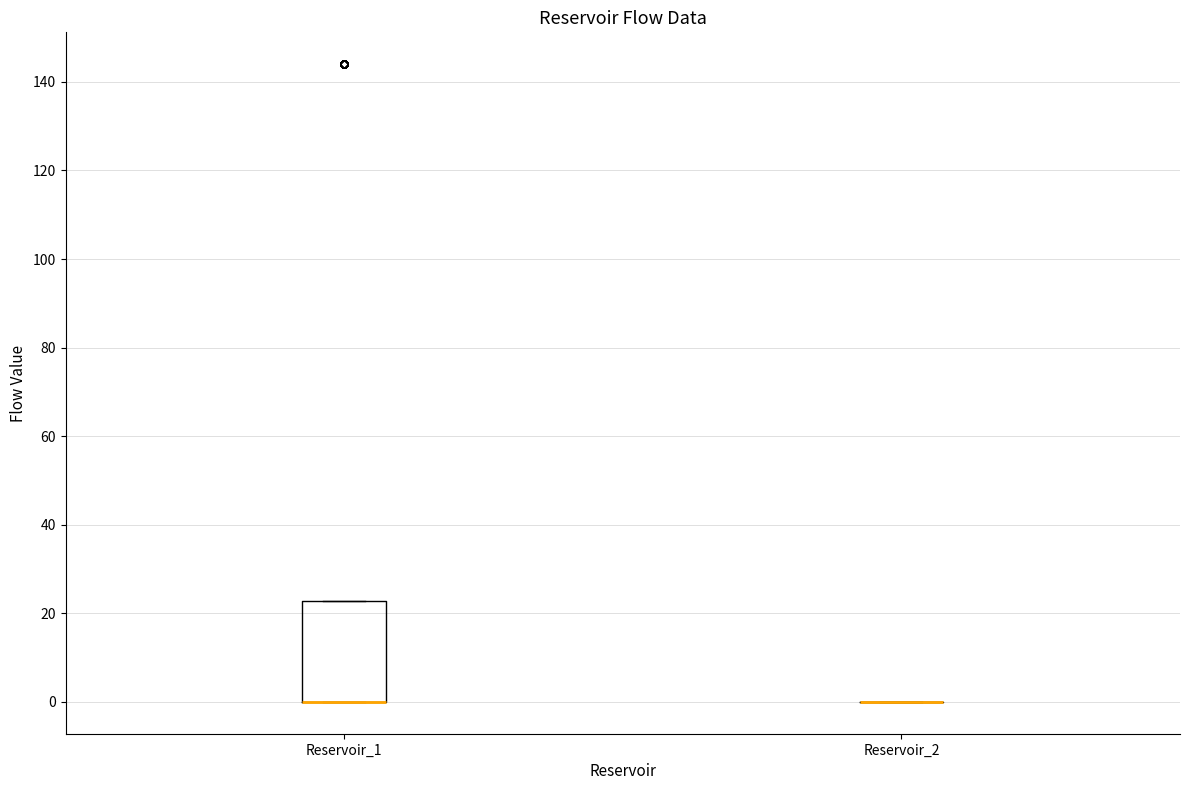

Which box is the tallest, from its lower edge to its upper edge?

Reservoir_1